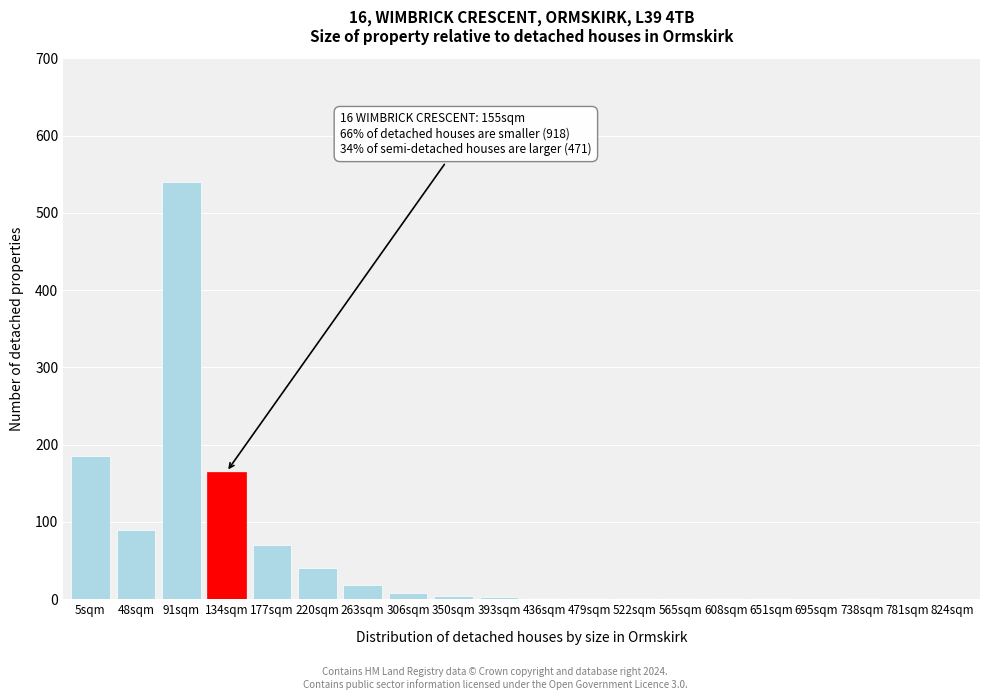

What is the approximate value at 263sqm?

18